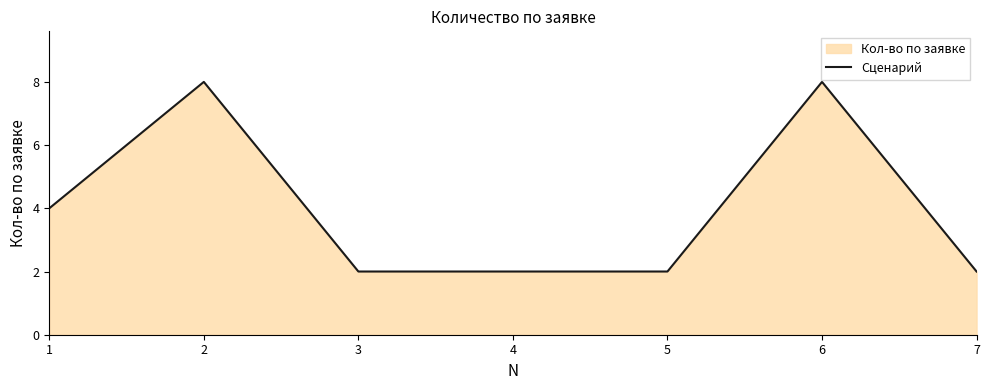

What is the change in value from 1 to 2?

+4